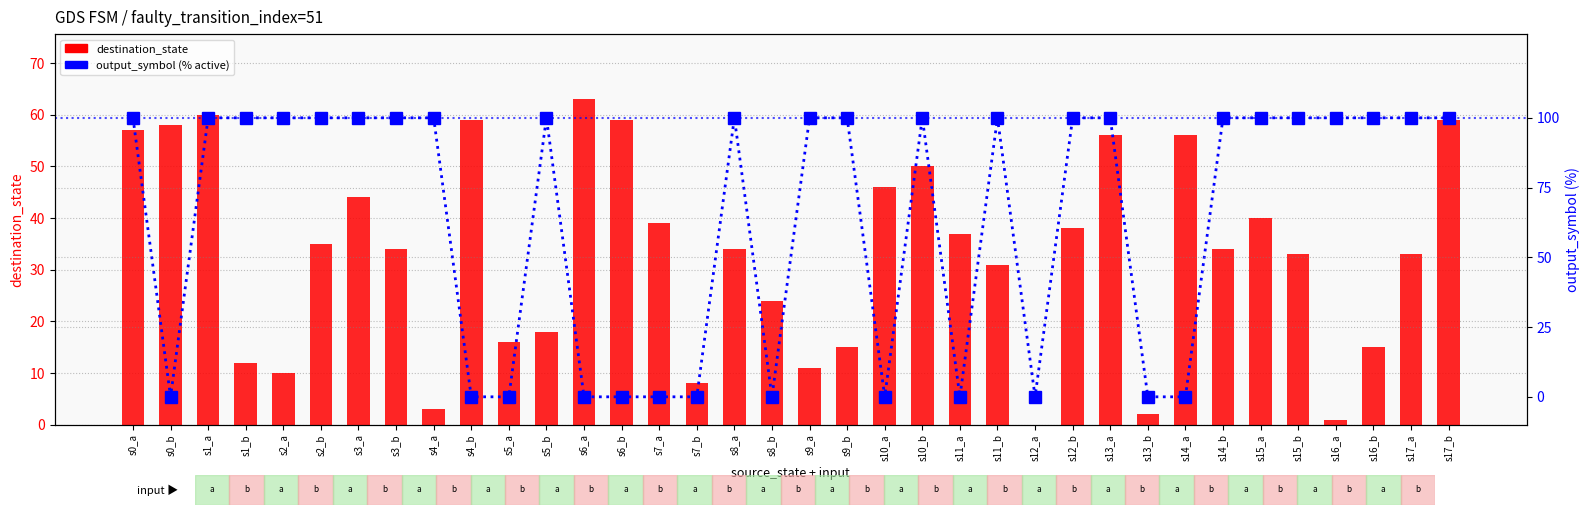

How many values in the destination_state series exceed 34?

17